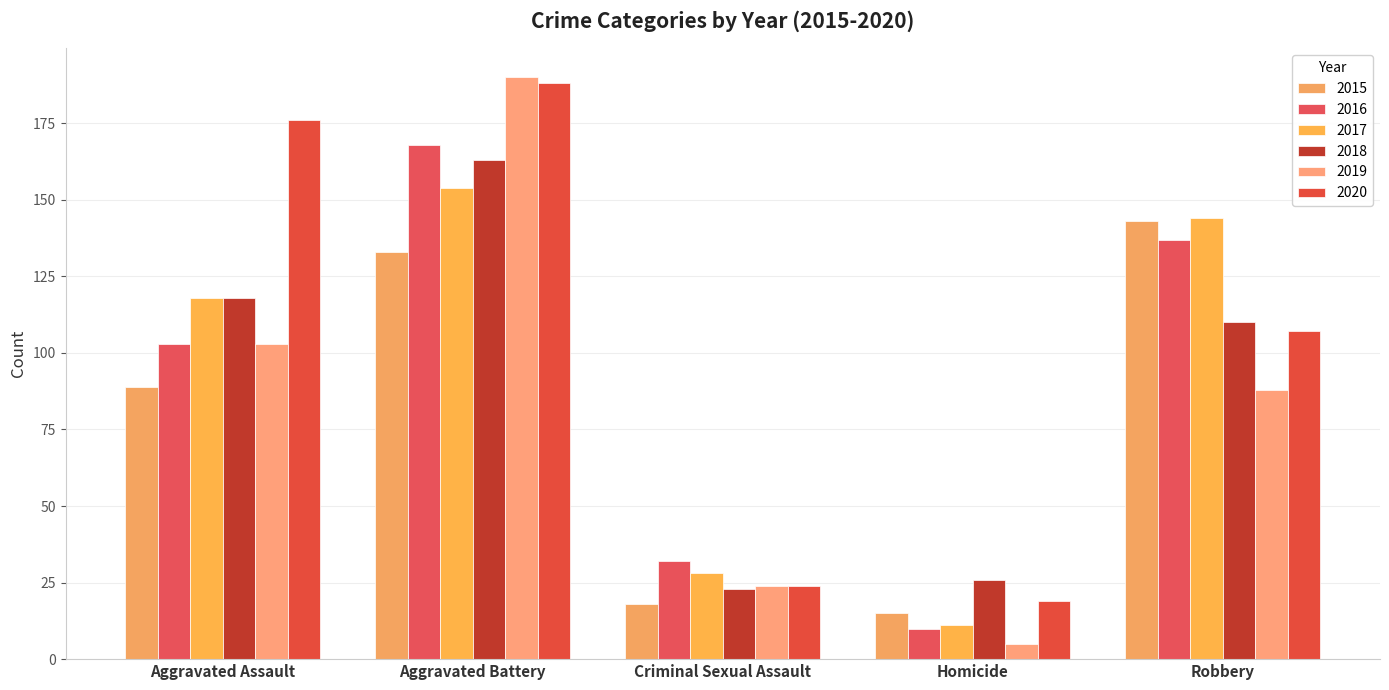

At which label is 2016 closest to 89?

Aggravated Assault